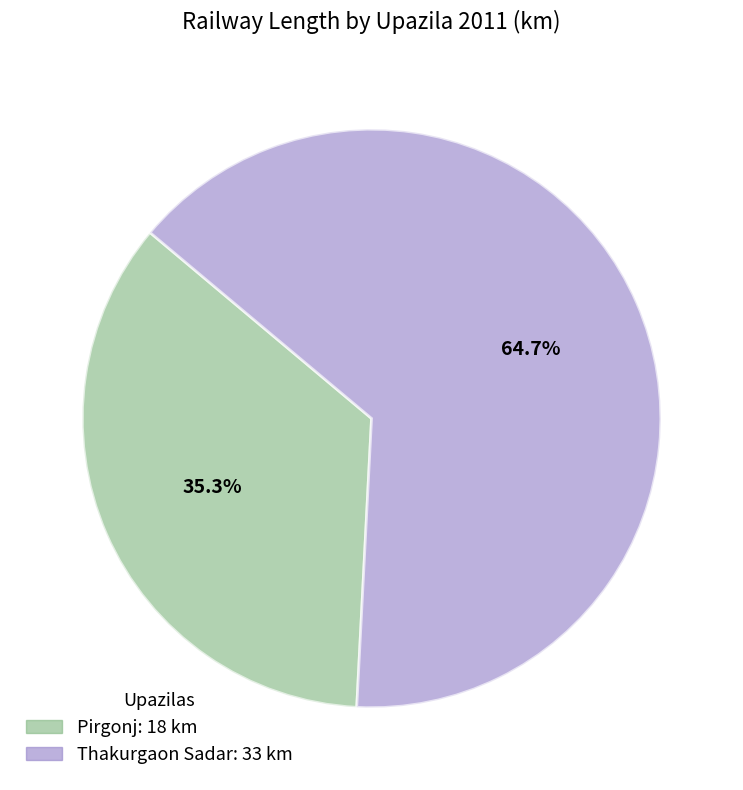

How many slices are in this pie chart?

2